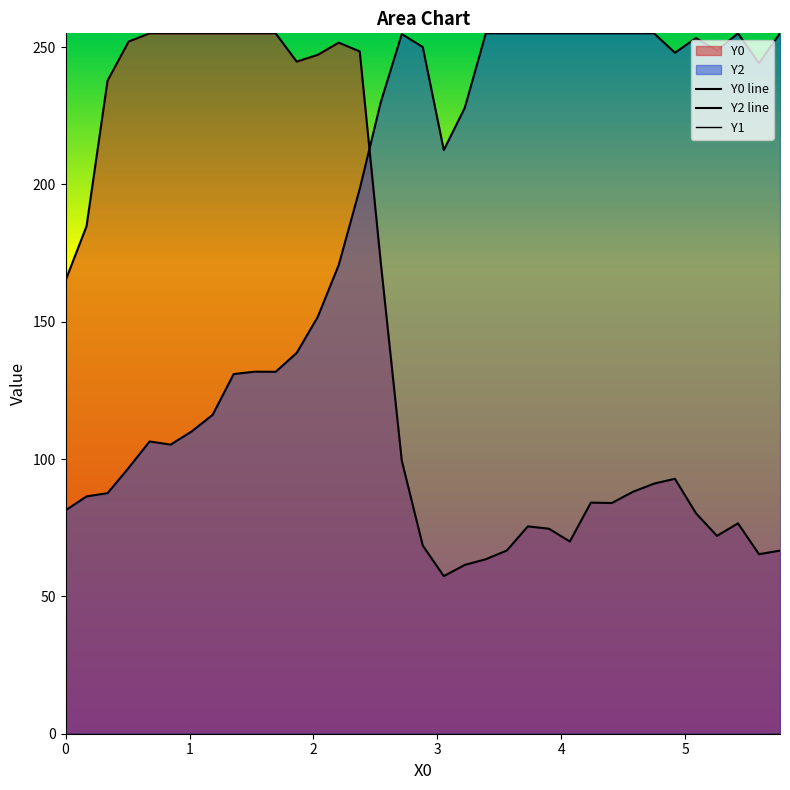

True or false: Y0 line and Y1 cross at least once.

False